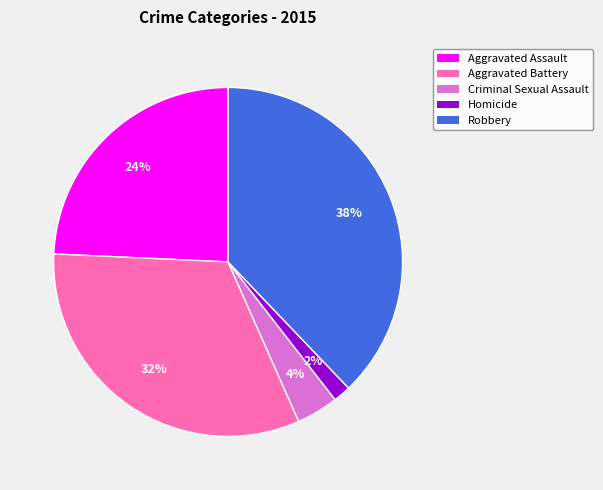

Combined, do Criminal Sexual Assault and Aggravated Battery account for over 50%?

No